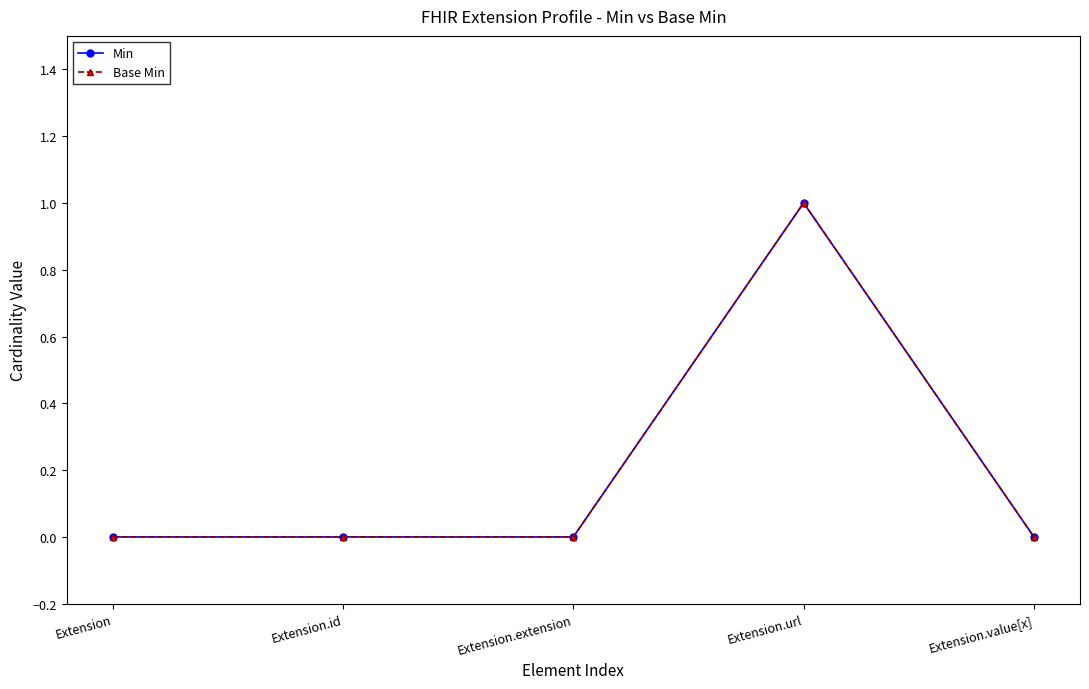

True or false: Base Min and Min intersect in this chart.

False